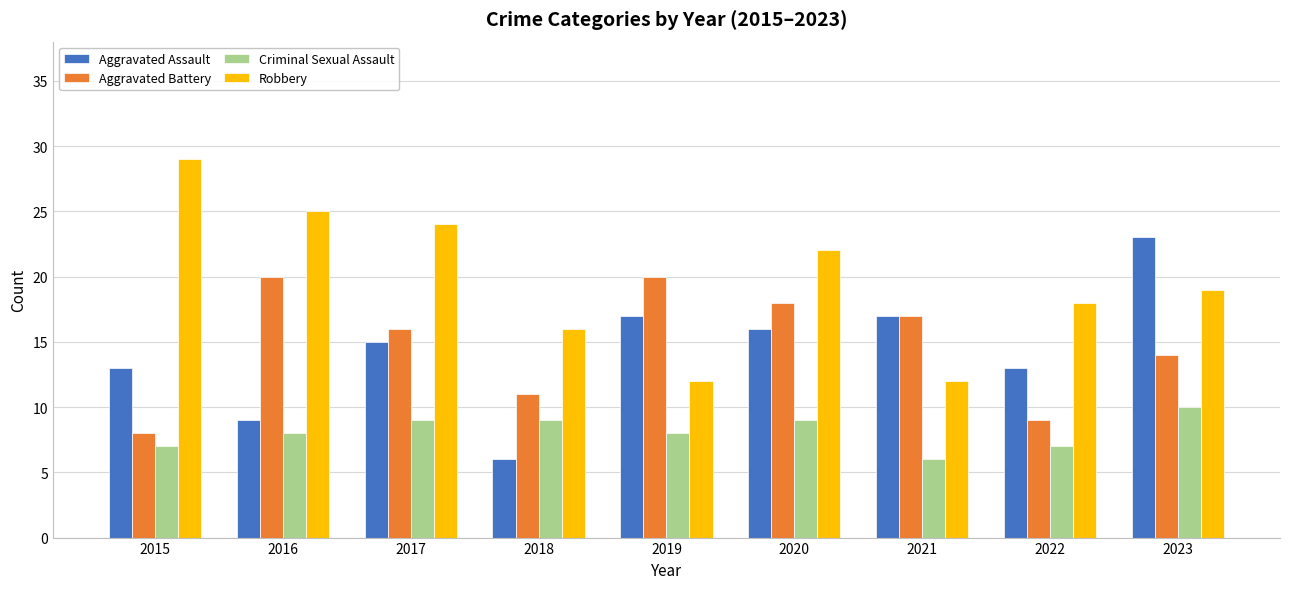

What are all the series names shown in the legend?

Aggravated Assault, Aggravated Battery, Criminal Sexual Assault, Robbery